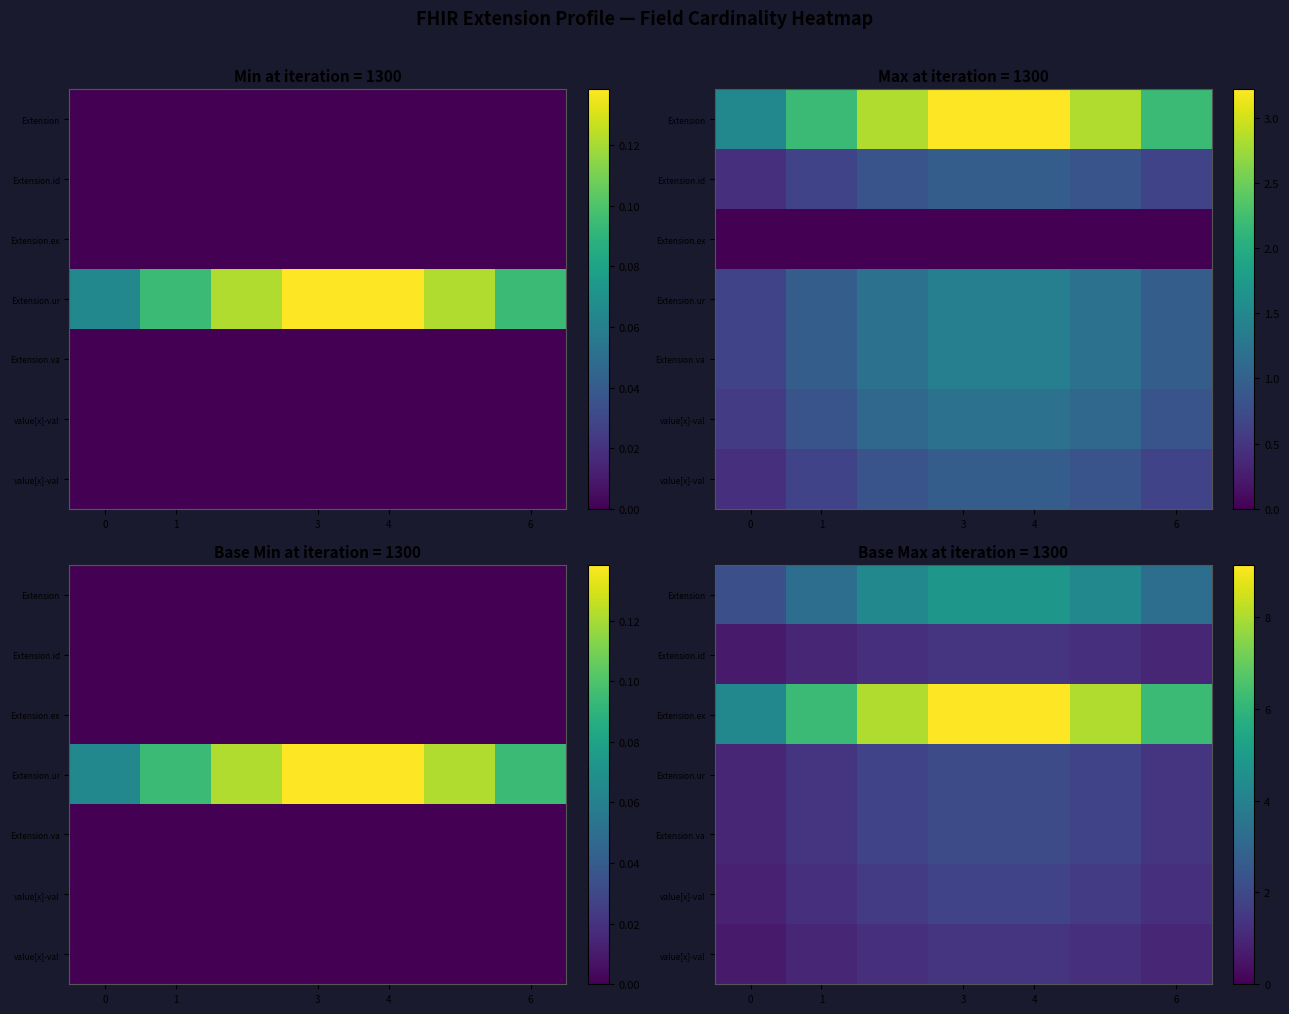

What is the greatest value displayed?

9.1